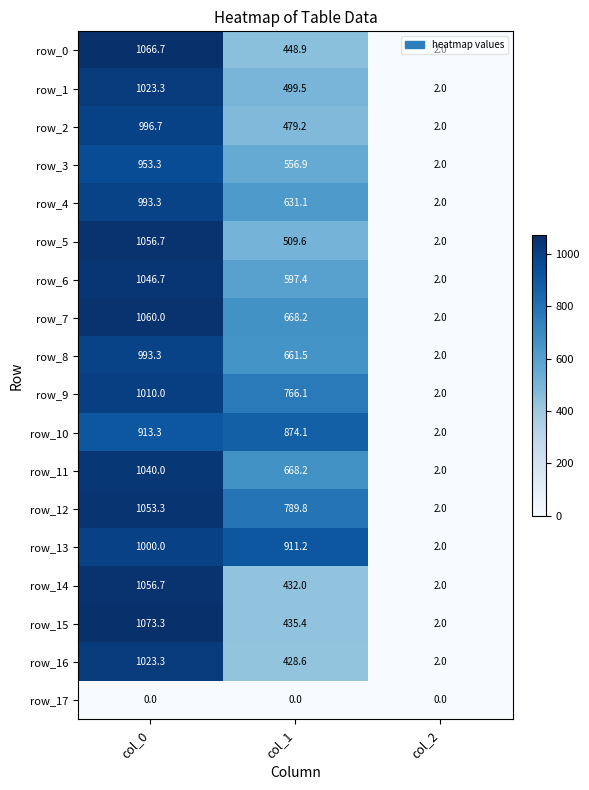

The value of row_11 at col_2 is 3.1. True or false?

False